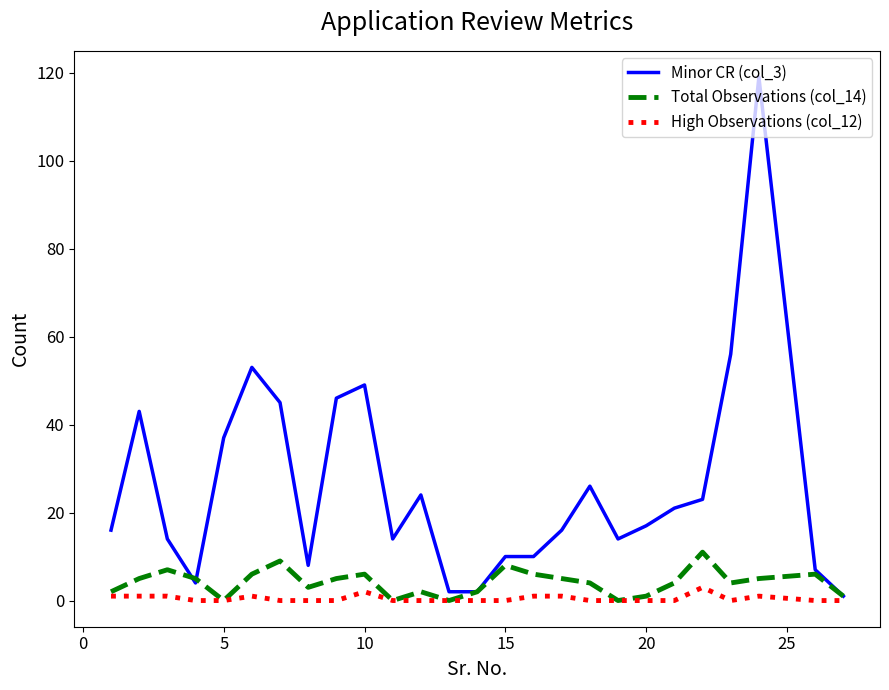

At how many categories does at least one series exceed 59?

1